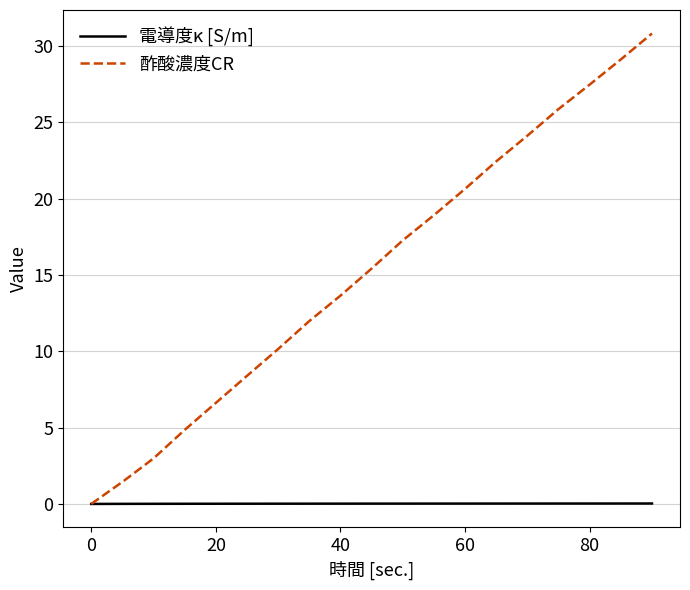

Rank the series by their maximum value, from highest to lowest.

酢酸濃度CR, 電導度κ [S/m]